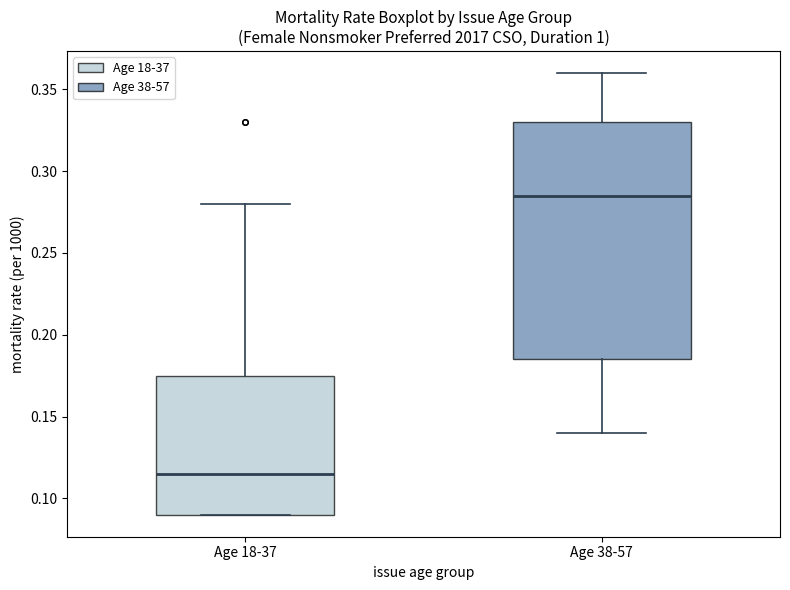

Reading left to right, transcribe this box plot: for each box, give where its median line is, the range the box spans, and where its two whiskers end, as read against the y-axis. The values are not printed on the chart, so give them approximately, as read against the axis.

Age 18-37: median 0.115, box 0.090 to 0.175, whiskers 0.090 to 0.280
Age 38-57: median 0.285, box 0.185 to 0.330, whiskers 0.140 to 0.360